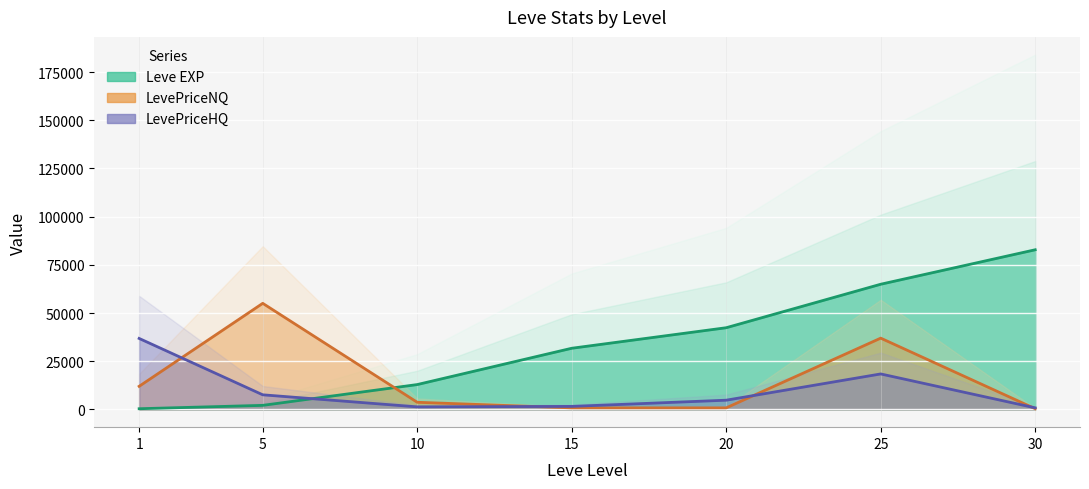

Between which two adjacent categories do LevePriceHQ (line) and LevePriceNQ (line) first intersect?

1 and 5